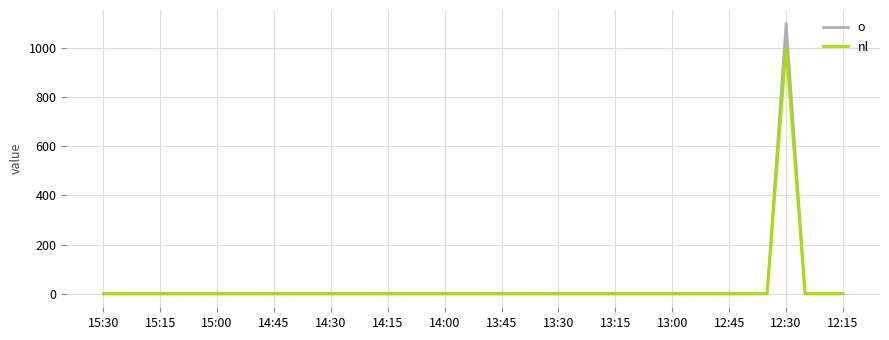

What is the average value of the o series?

28